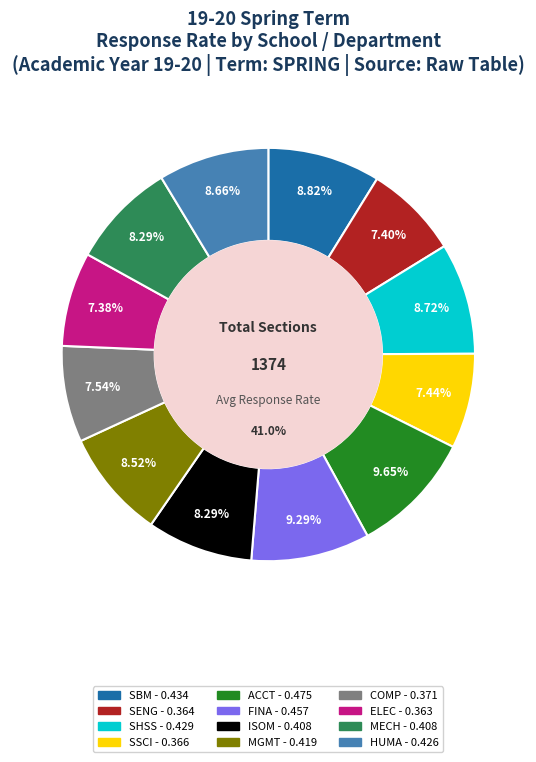

Is there any slice that represents more than half of the pie?

No